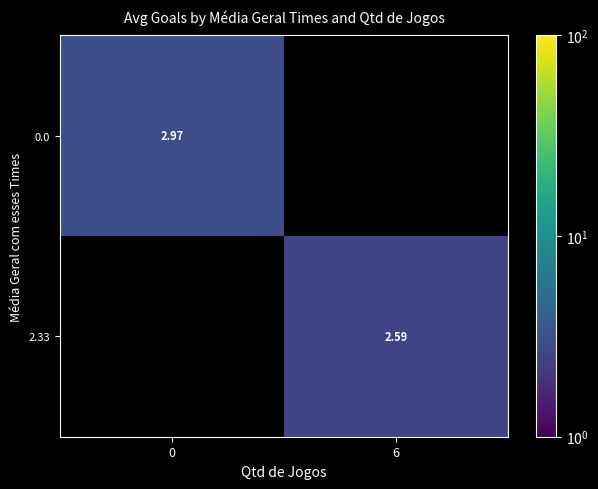

List the labels in order of 0.0 value, largest first.

0, 6